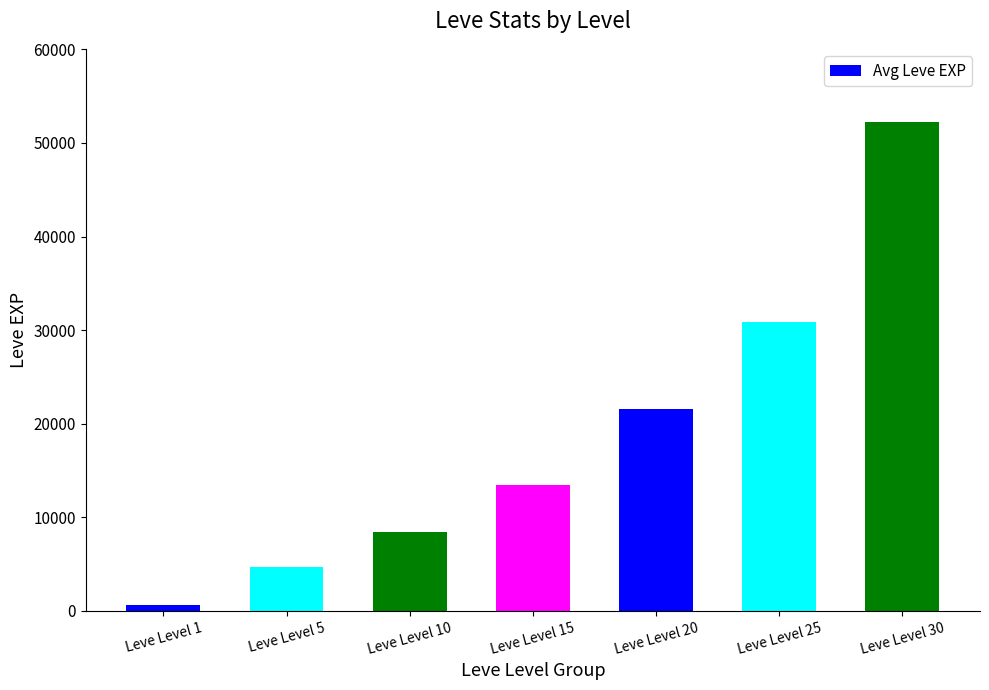

What value does the data have at Leve Level 20?

21600